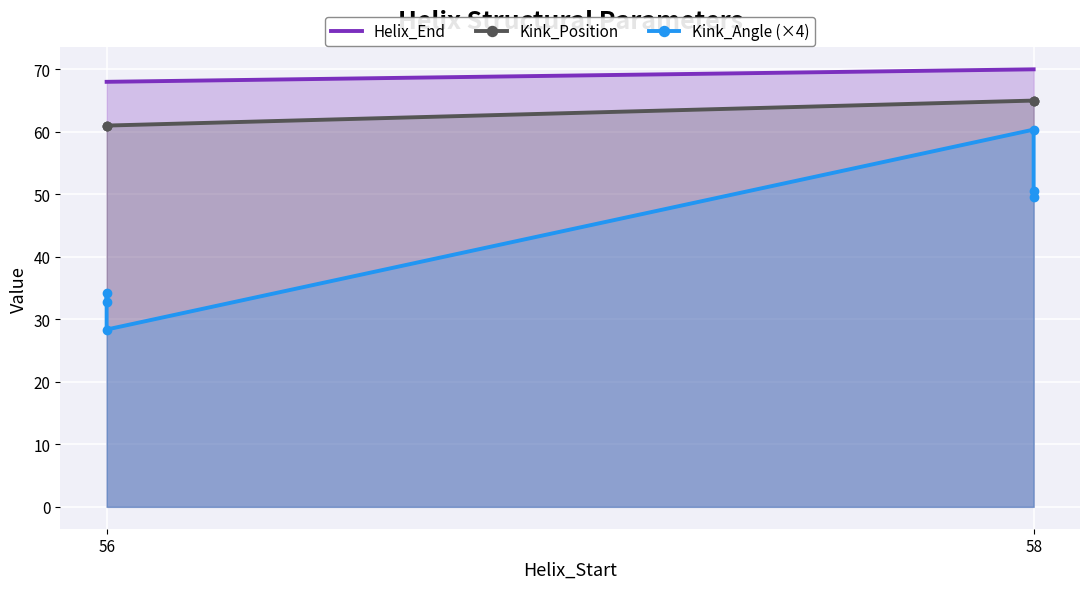

True or false: Helix_End and Kink_Angle (×4) cross at least once.

False